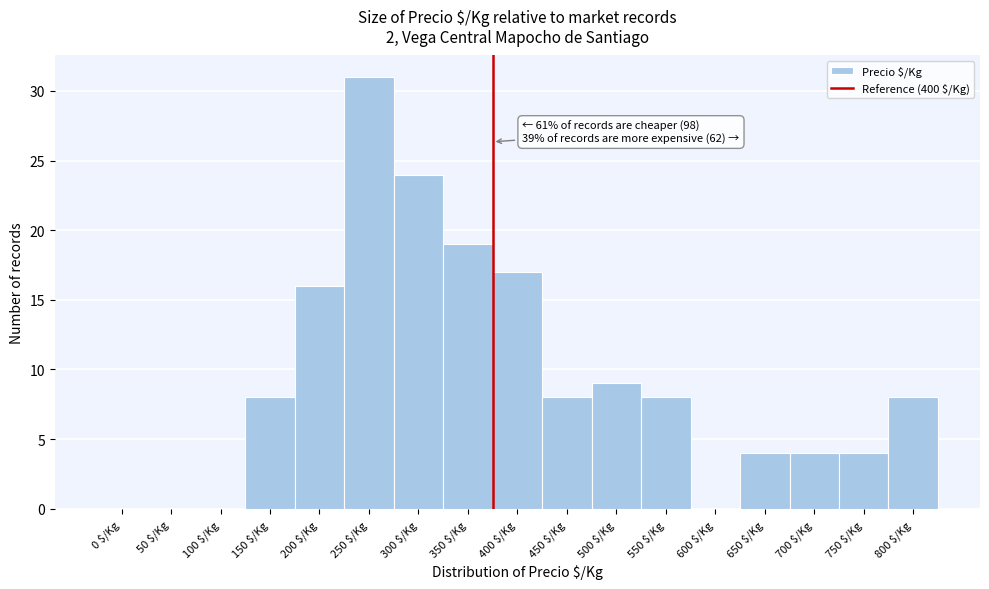

At which category does the chart reach its peak across all series?

250 $/Kg